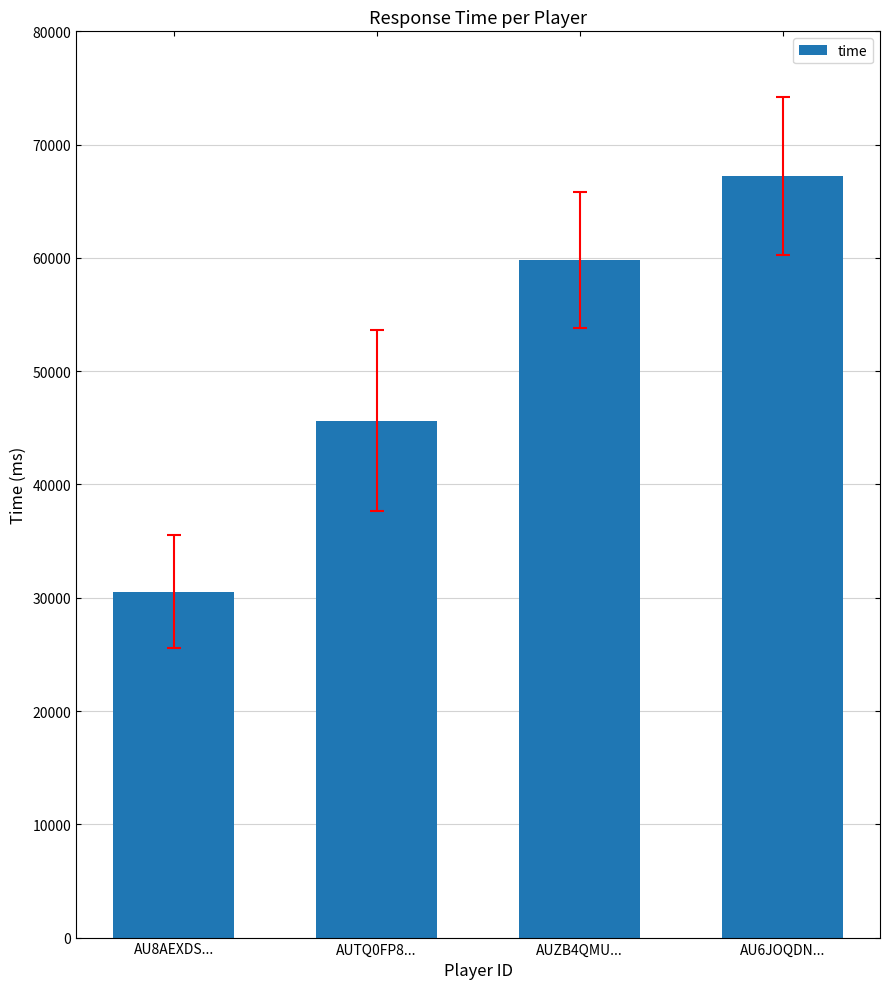

What is the ratio of the value at AUTQ0FP8... to the value at AU6JOQDN...?

0.7